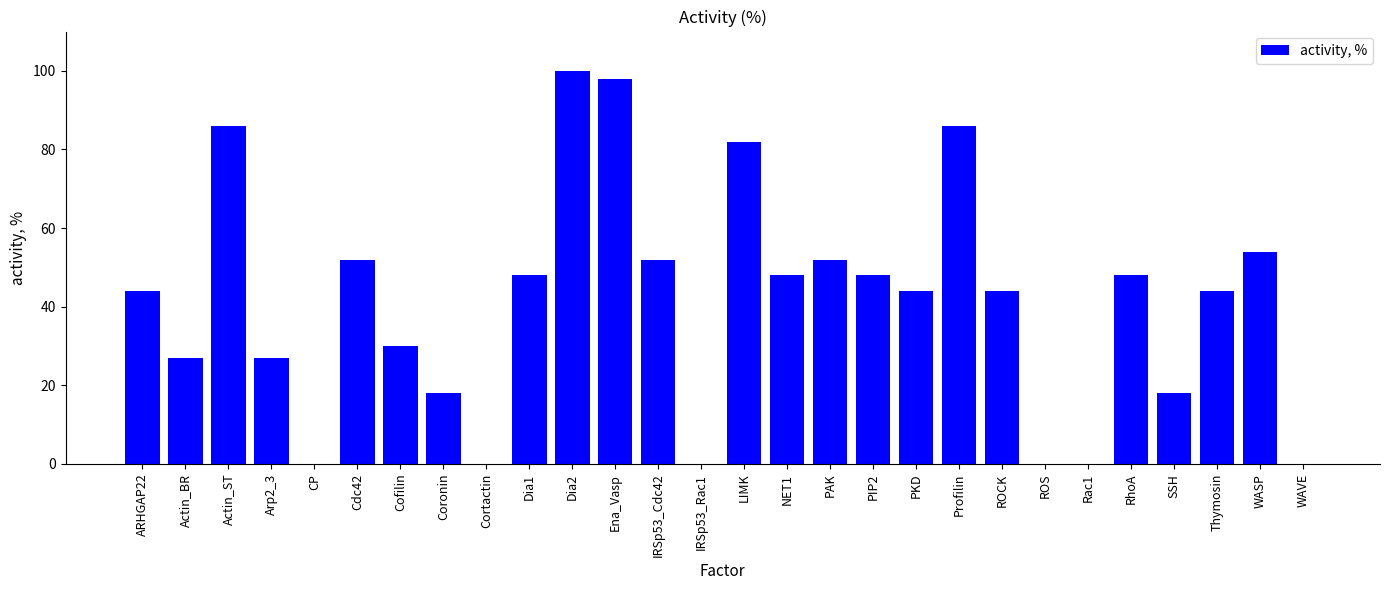

The value at Actin_ST is 86. True or false?

True